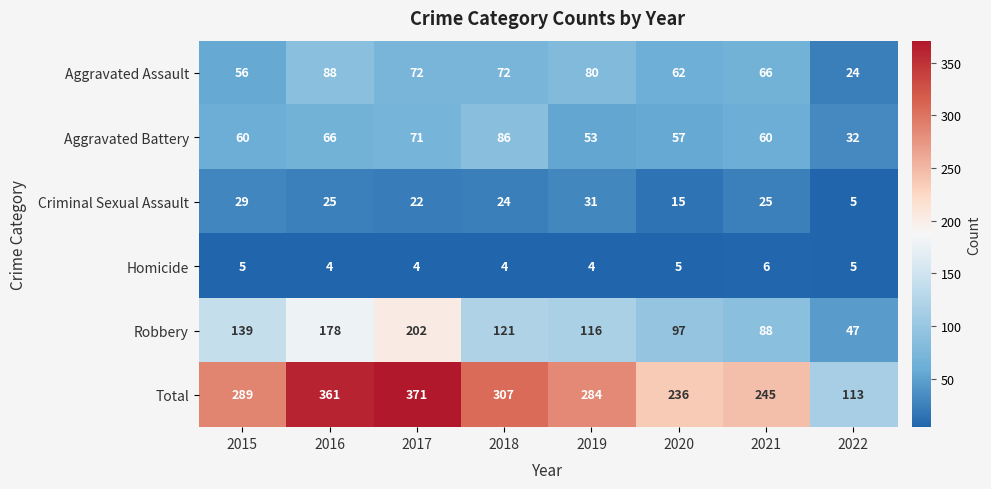

What is the average value of the Aggravated Battery series?

61